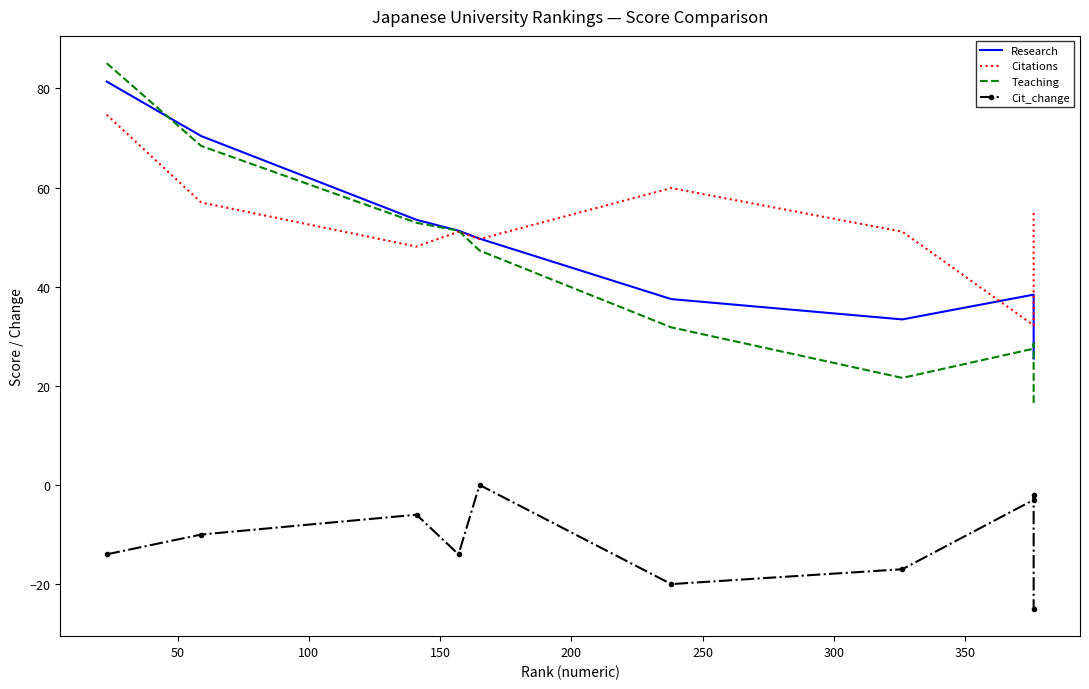

Is the value of Cit_change at 300 greater than the value of Teaching at 50?

No